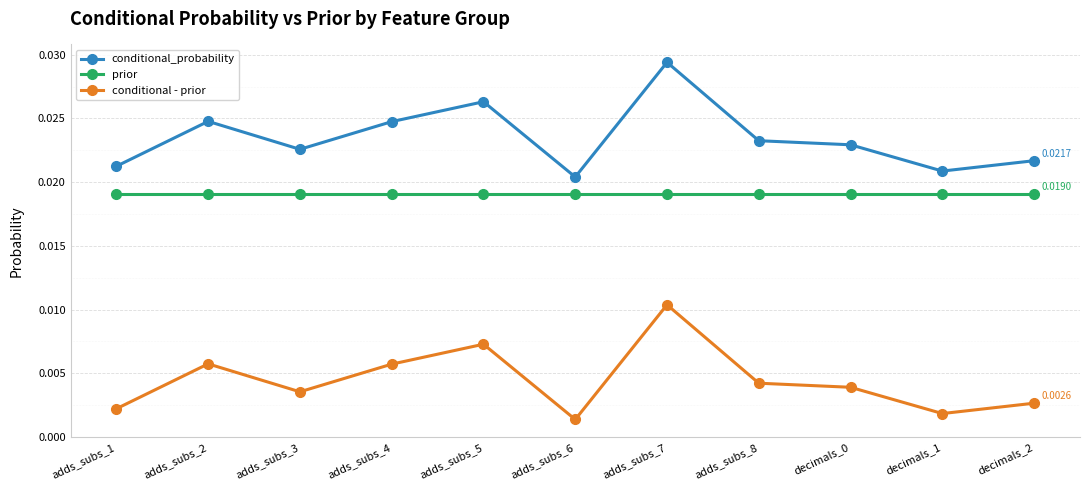

How many lines are shown in the chart?

3